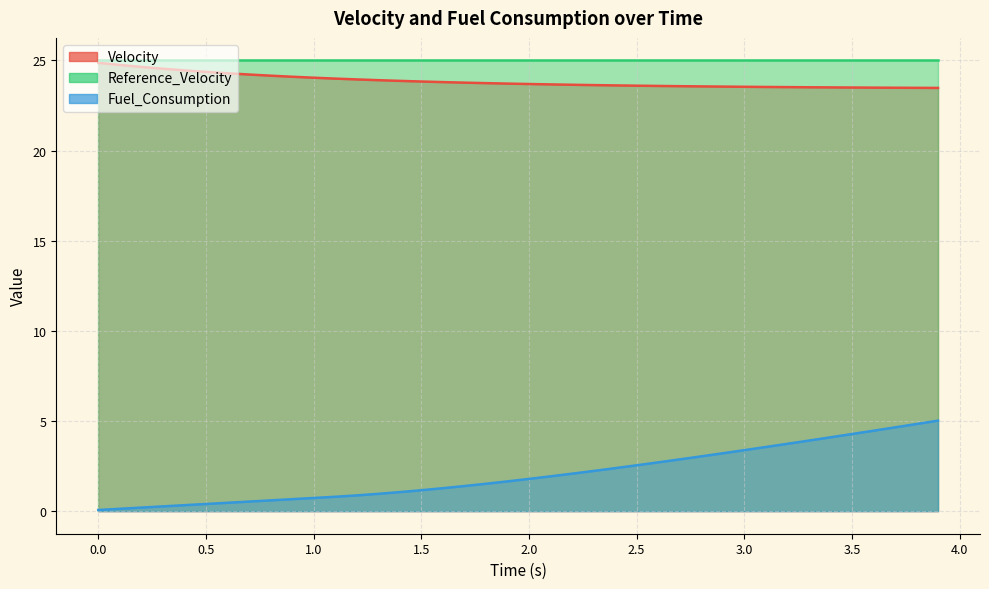

Count the number of categories in the chart.

40